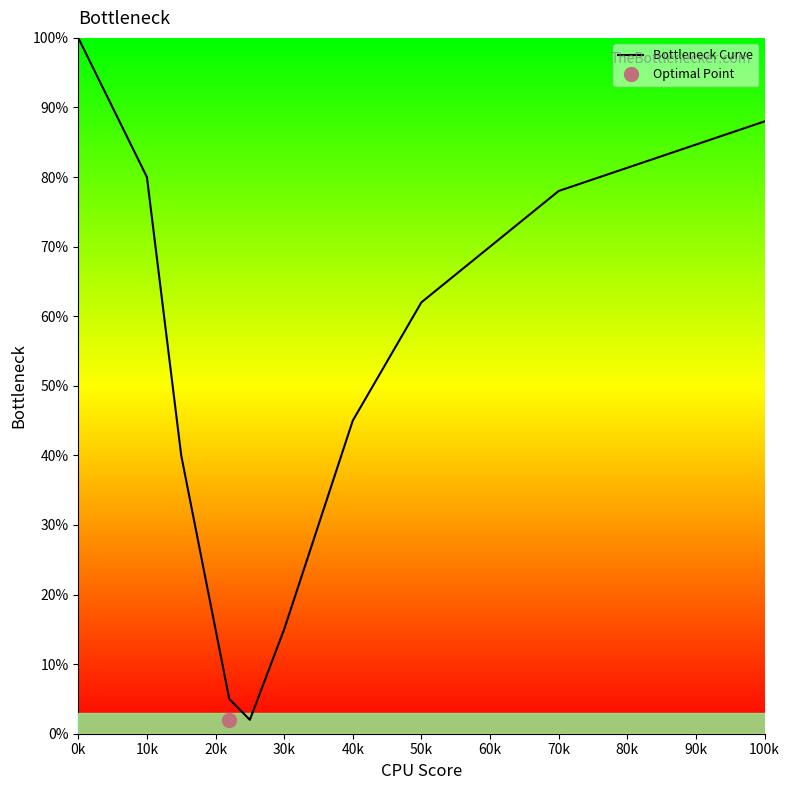

What is the highest value of the Bottleneck Curve series?

100